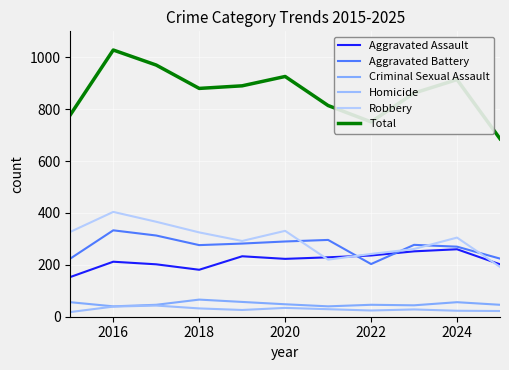

True or false: Aggravated Assault and Robbery intersect in this chart.

True